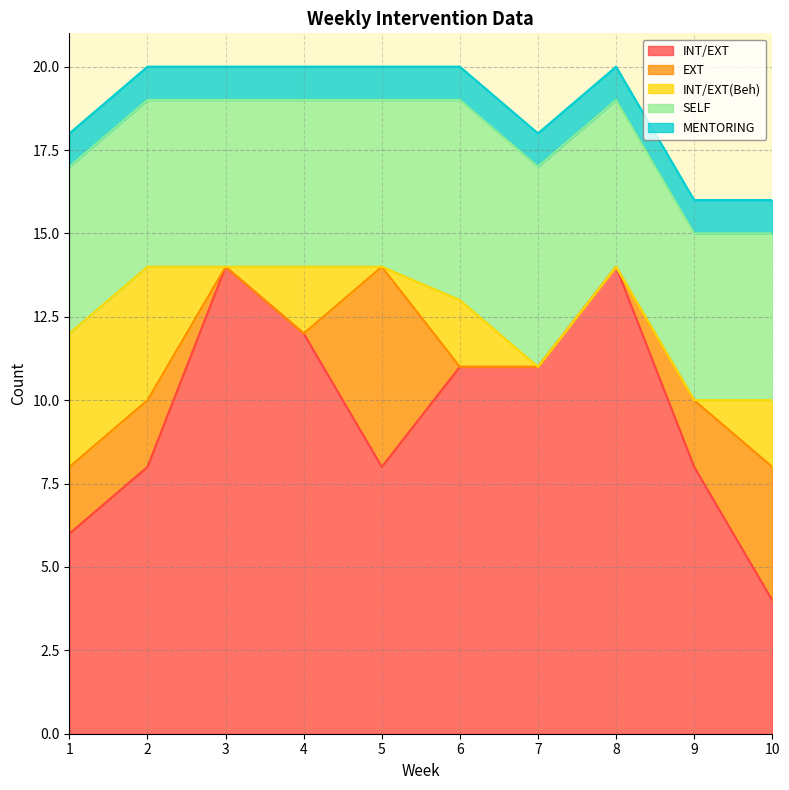

True or false: SELF has a value of 5 at 1.

True